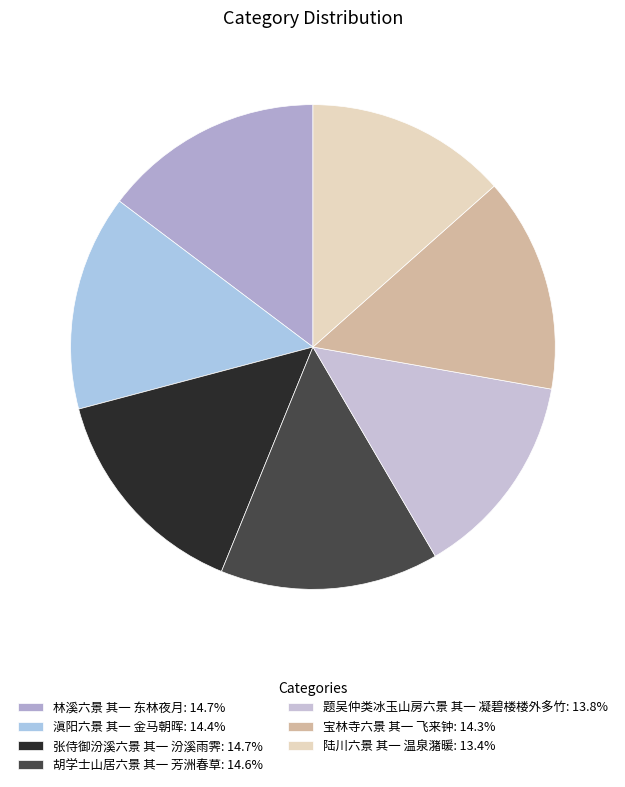

Combined, what portion of the pie is 张侍御汾溪六景 其一 汾溪雨霁 and 林溪六景 其一 东林夜月?

29.4%